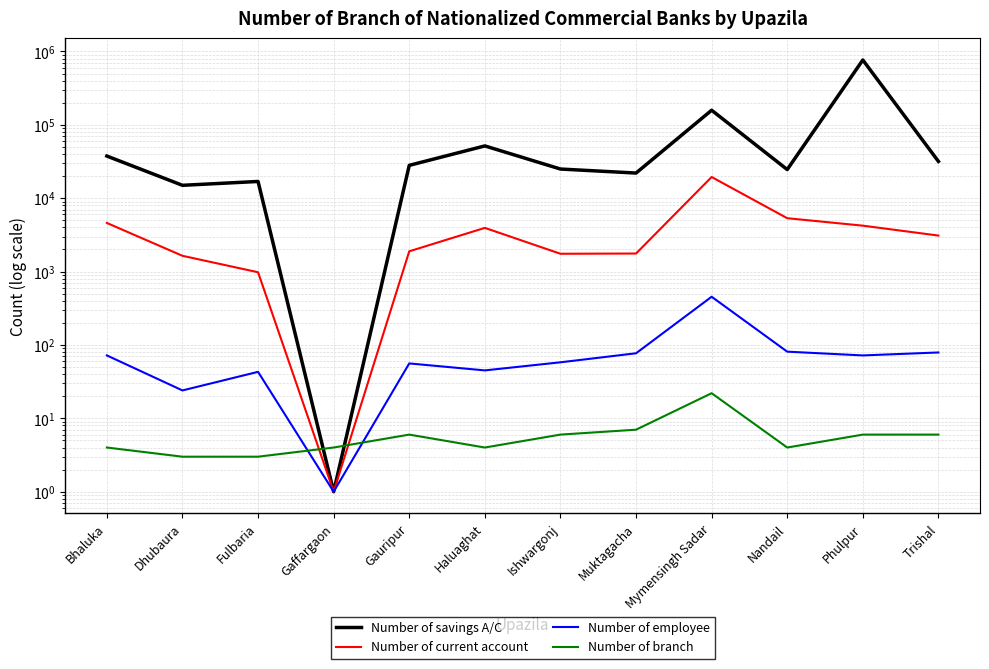

Reading right to left, transcribe all the data shown in this chart.

Number of savings A/C: 31721	764852	24570	158124	22015	24975	51590	28028	1	16911	14986	37536
Number of current account: 3095	4224	5338	19442	1762	1749	3940	1889	1	979	1640	4598
Number of employee: 79	72	81	454	77	58	45	56	1	43	24	72
Number of branch: 6	6	4	22	7	6	4	6	4	3	3	4